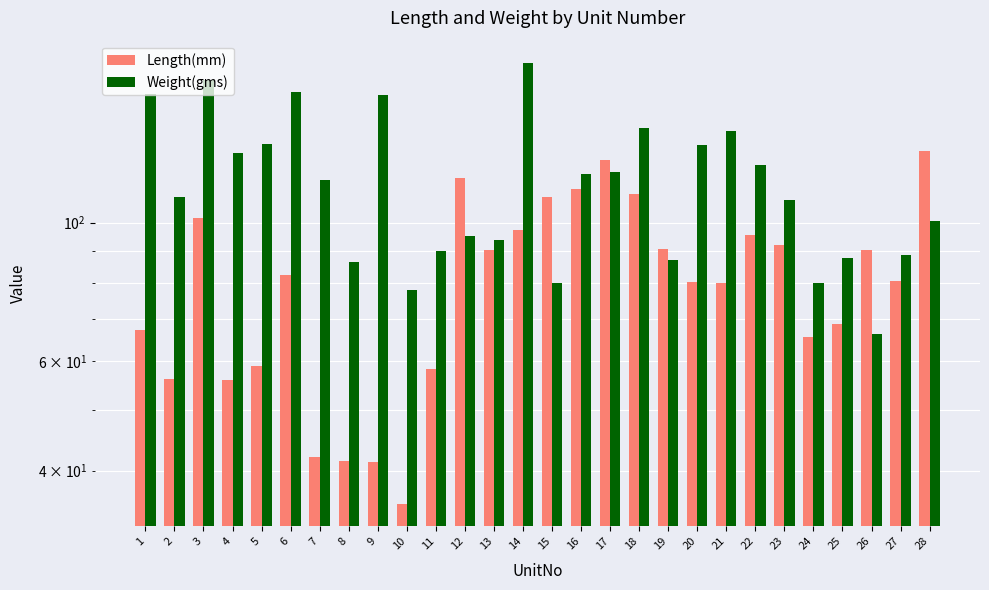

Rank the series at 28 from lowest to highest value.

Weight(gms), Length(mm)